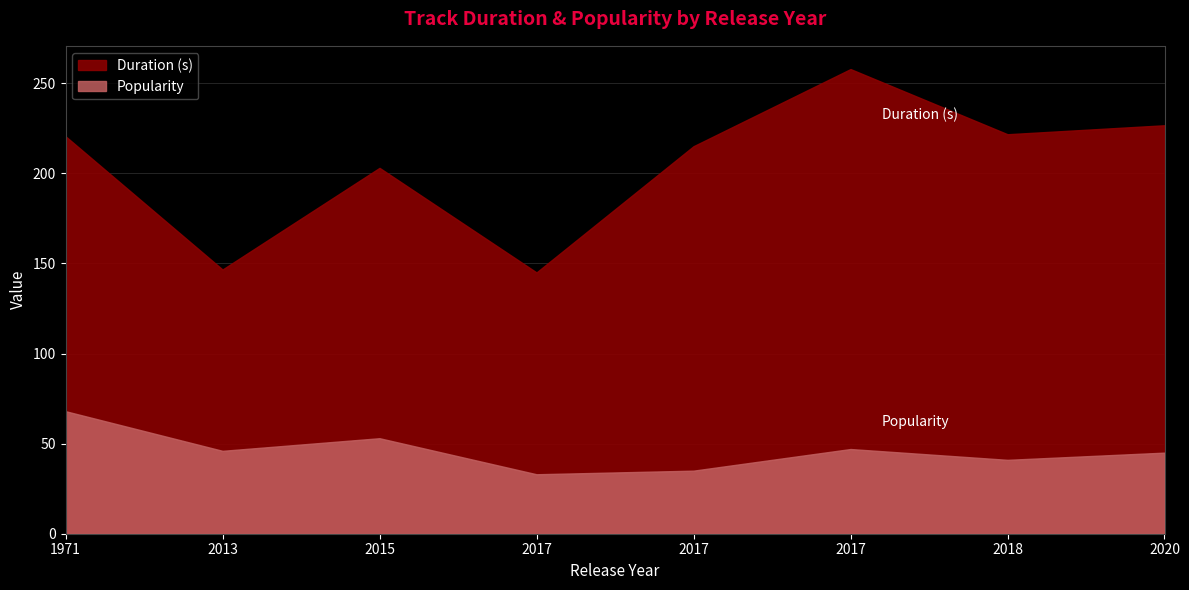

What is the sum of all Duration (s) values?

1636.5